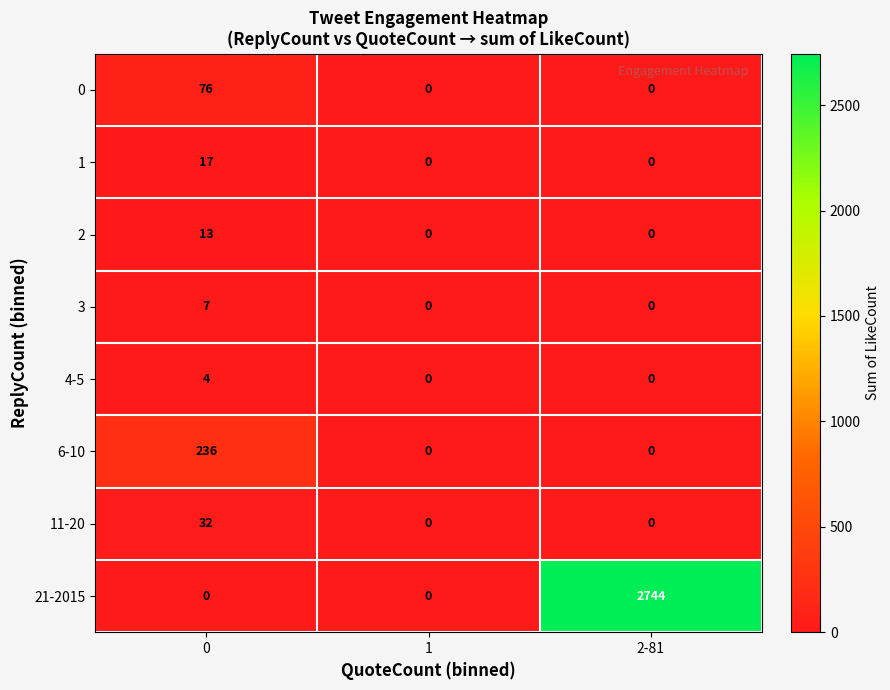

What is the spread (max minus min) of values at 2-81?

2744